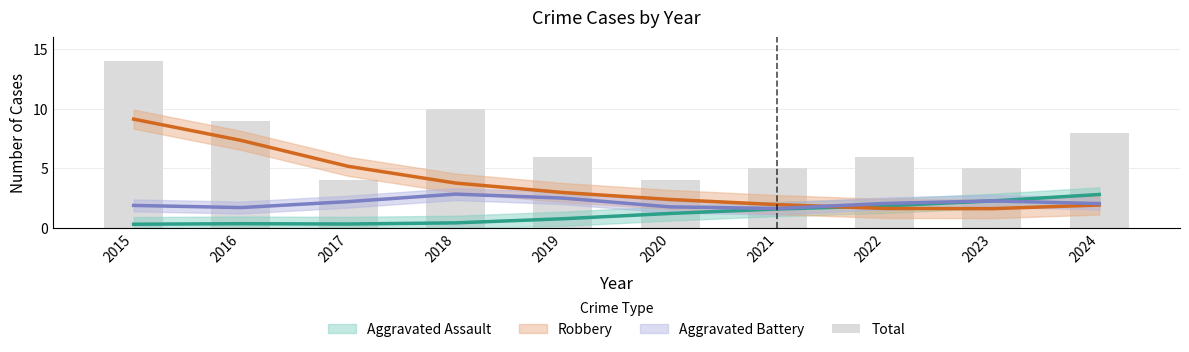

How many bars are there in total?

10